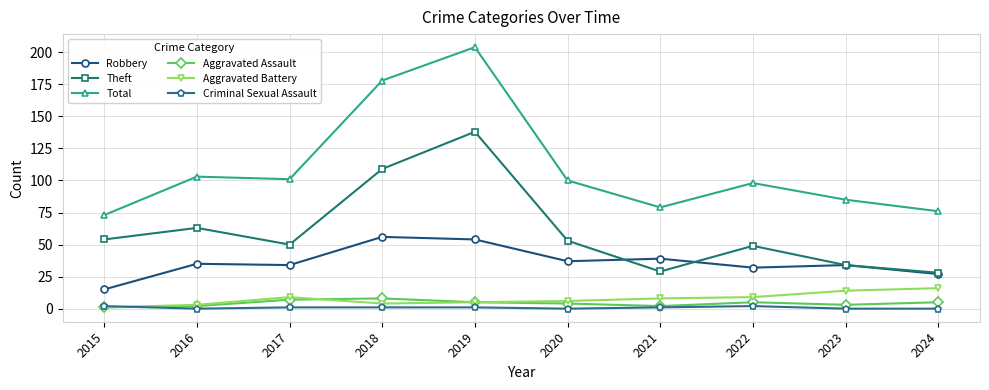

What is the difference between the Theft values at 2023 and 2022?

15